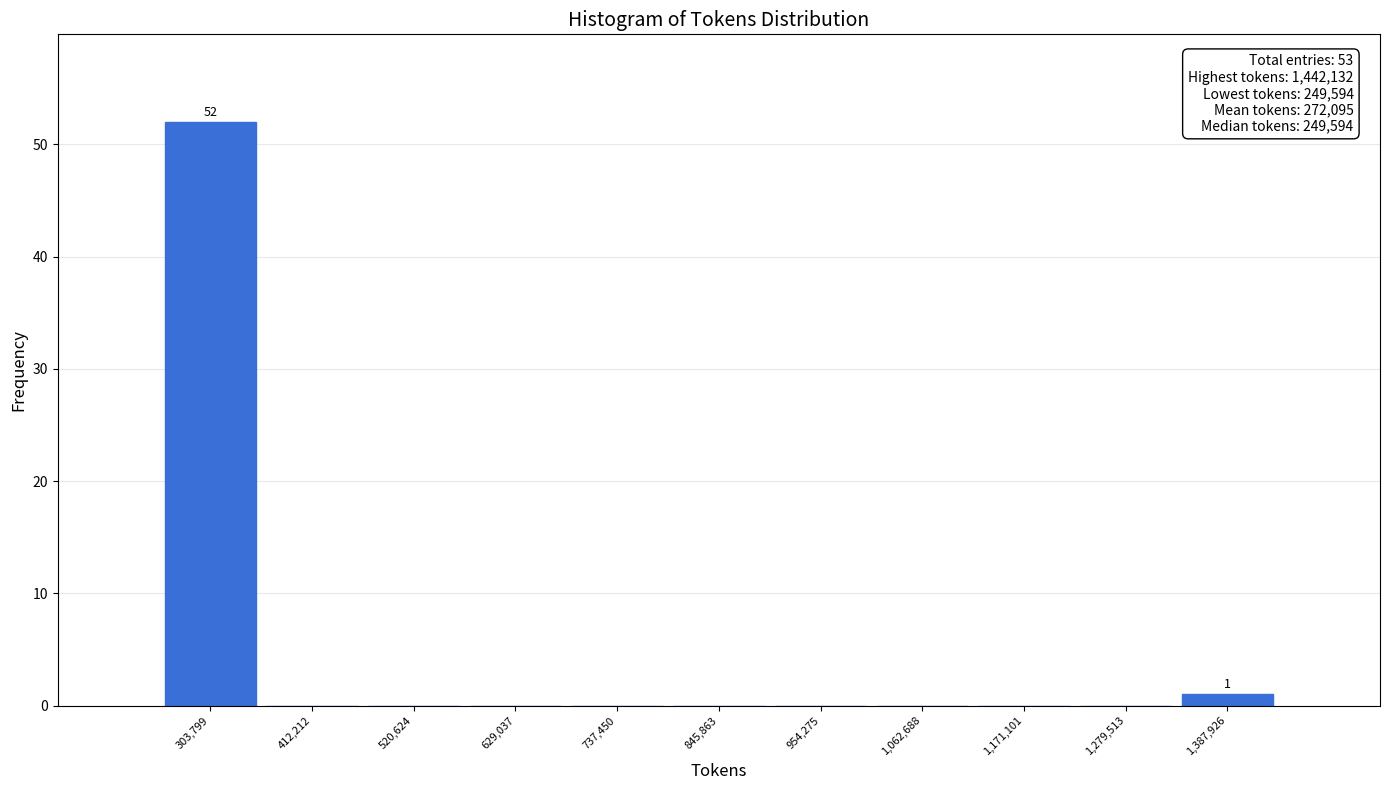

Over which range of the x-axis is the bar tallest?

240000 to 360000